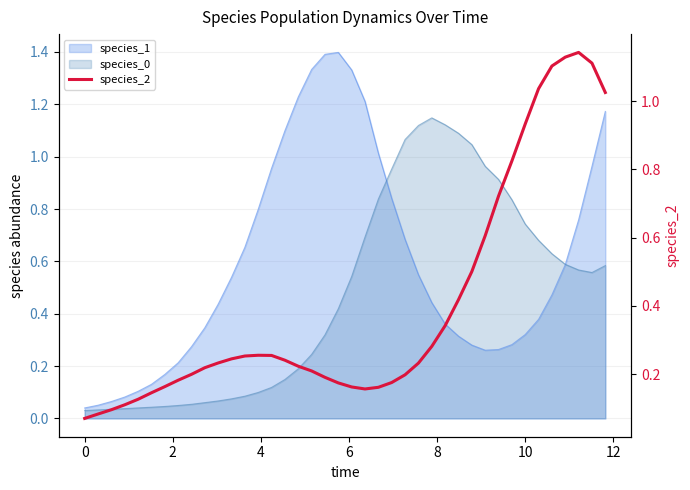

How many data points does each series have?

40